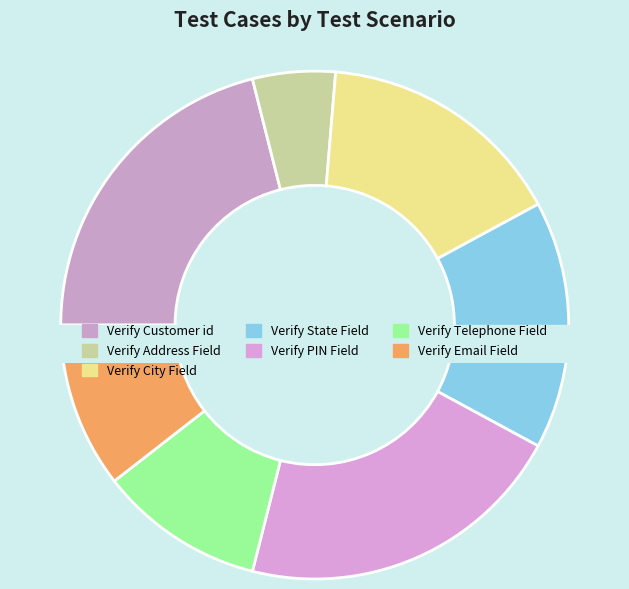

To the nearest percent, what is the combined percentage of Verify State Field and Verify Customer id?

37%